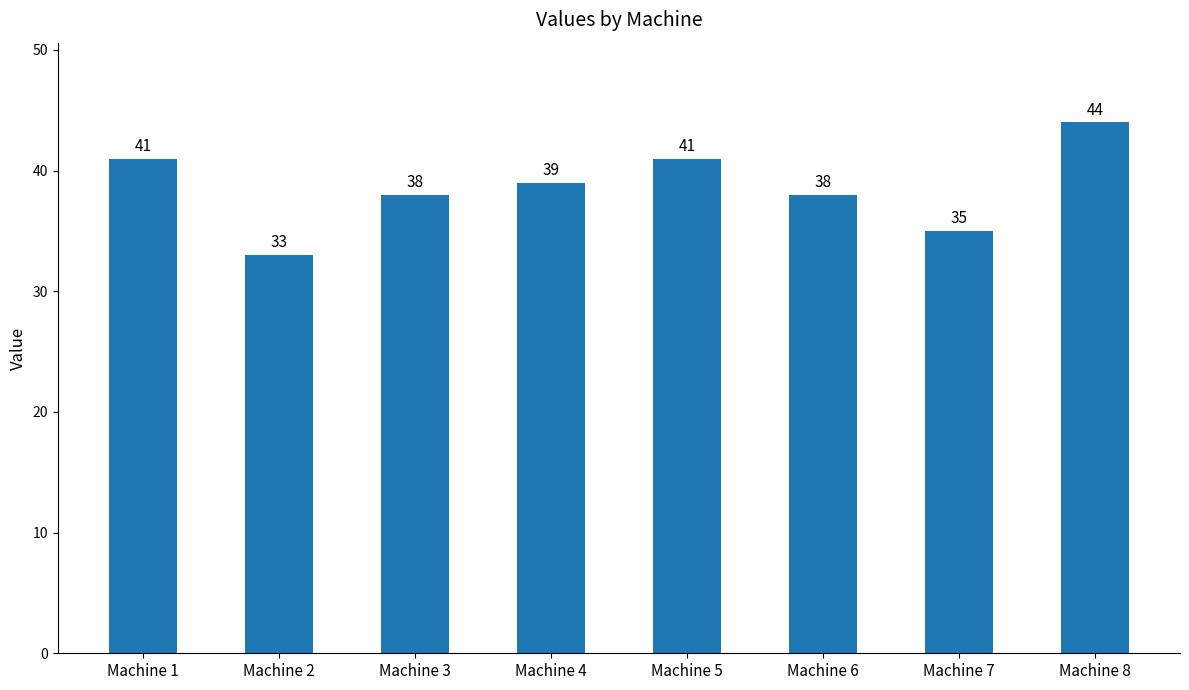

True or false: the data shows 39 at Machine 4.

True